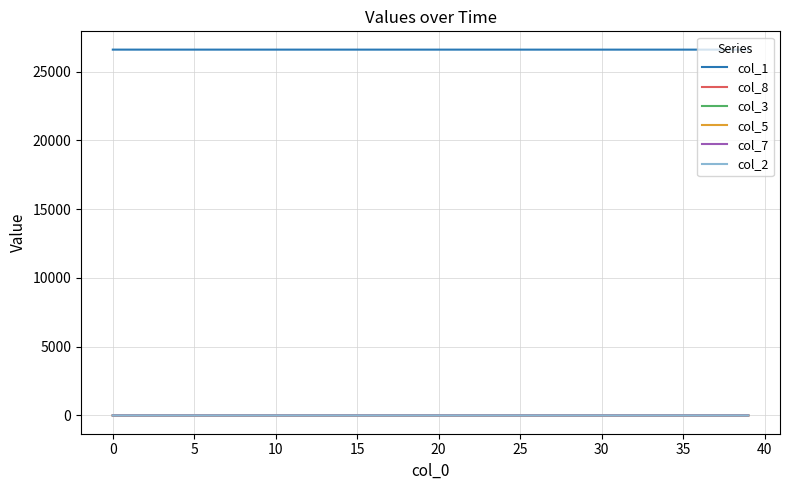

True or false: col_1 and col_8 intersect in this chart.

False